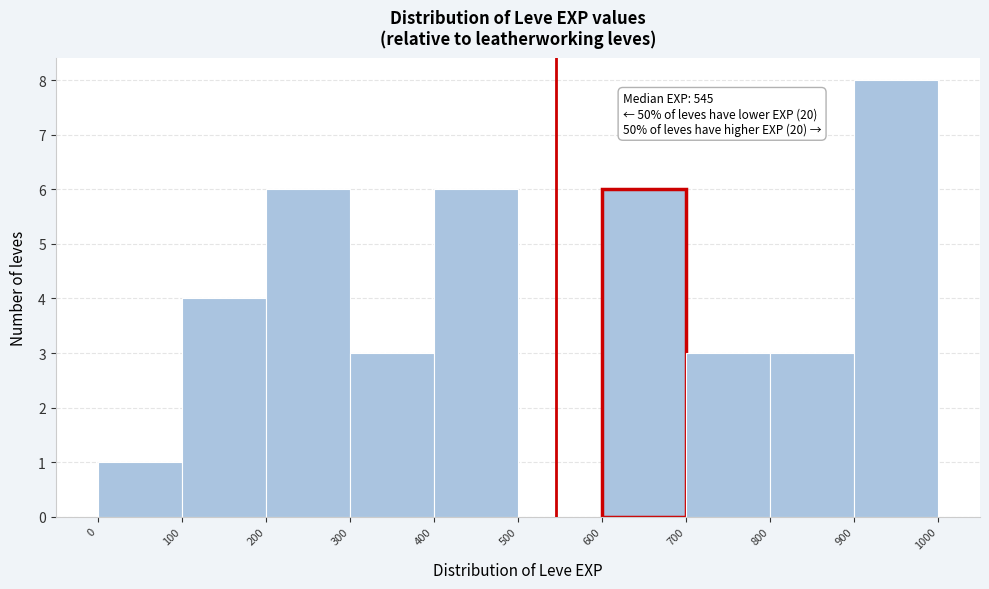

Which range on the x-axis has the tallest bar?

900 to 1000